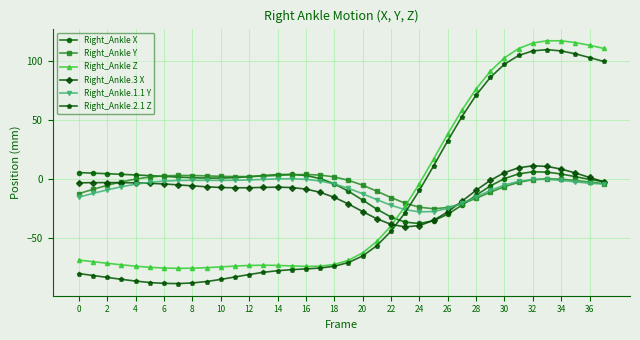

Count the number of data series in this chart.

6